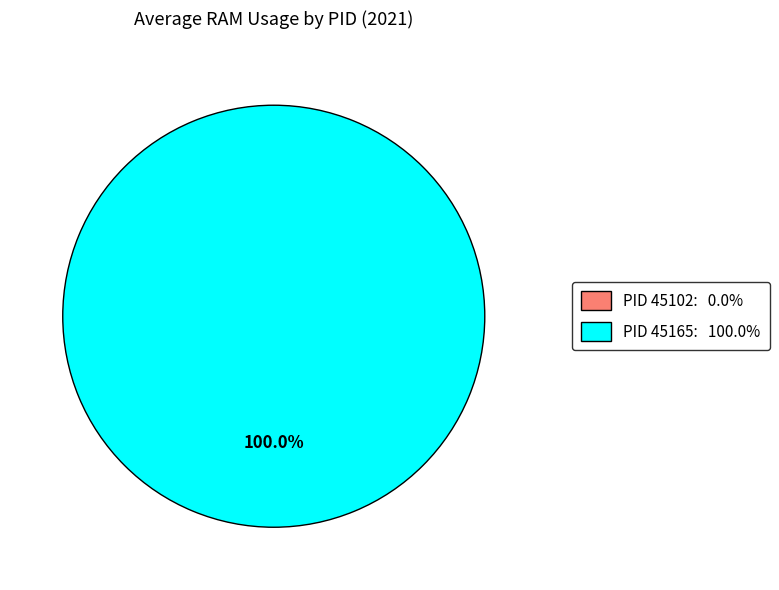

Count the number of slices in the pie.

2